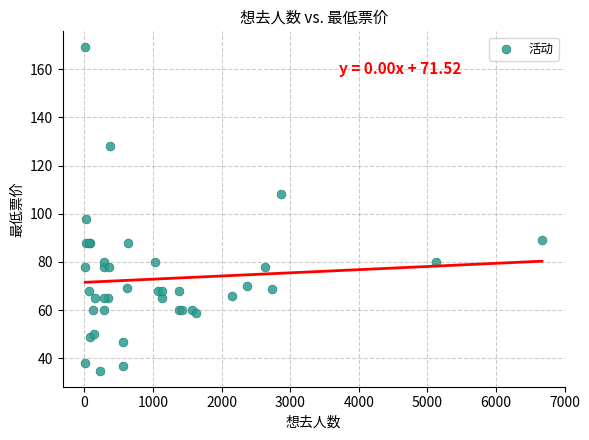

What Y value in the scatter plot is closest to 101?

98.0